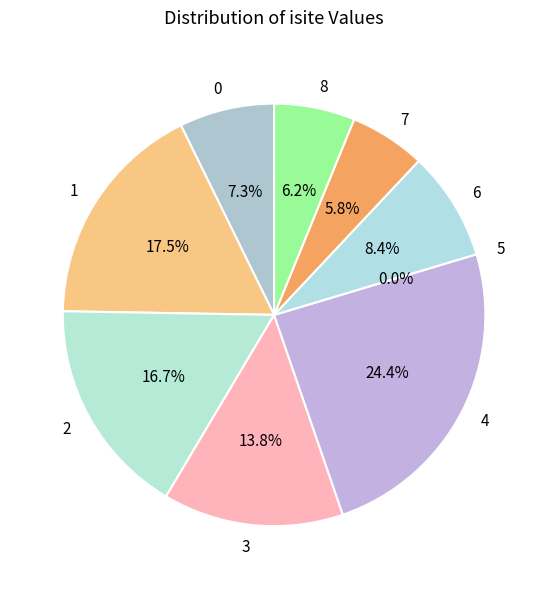

The 8 slice represents 1% of the pie. True or false?

False